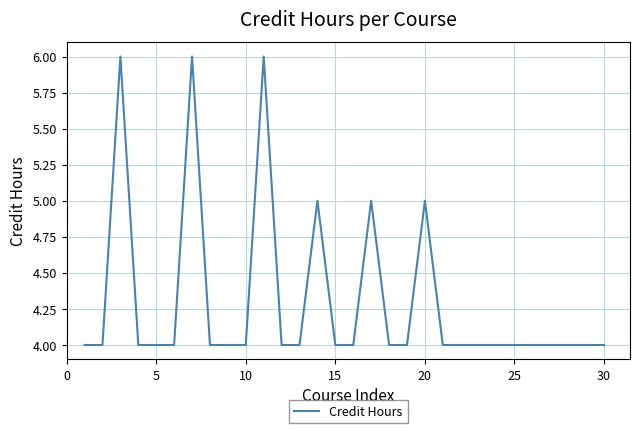

What is the maximum value shown in the chart?

6